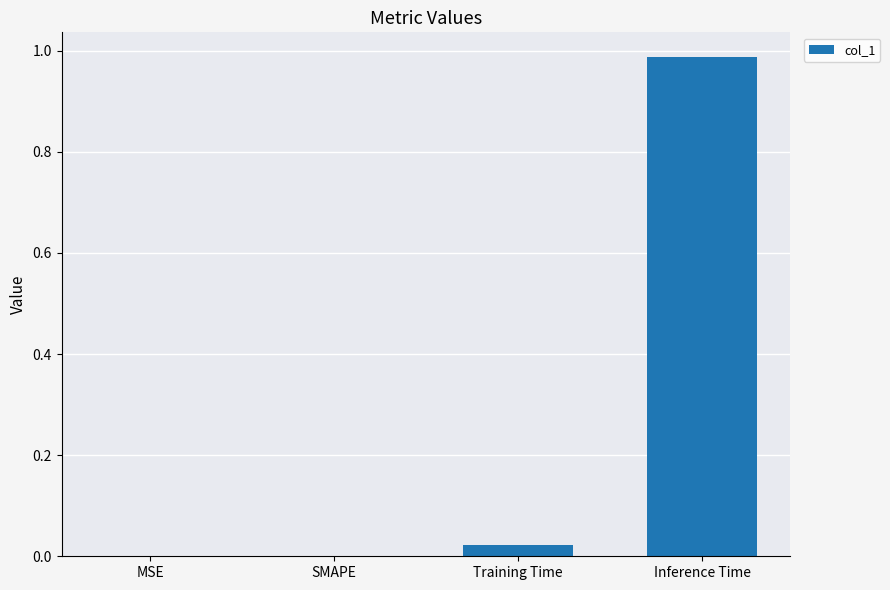

Which label corresponds to the largest value in the chart?

Inference Time